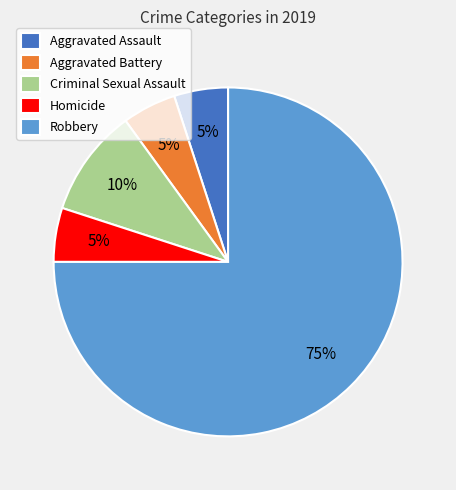

What is the largest slice in the pie chart?

Robbery